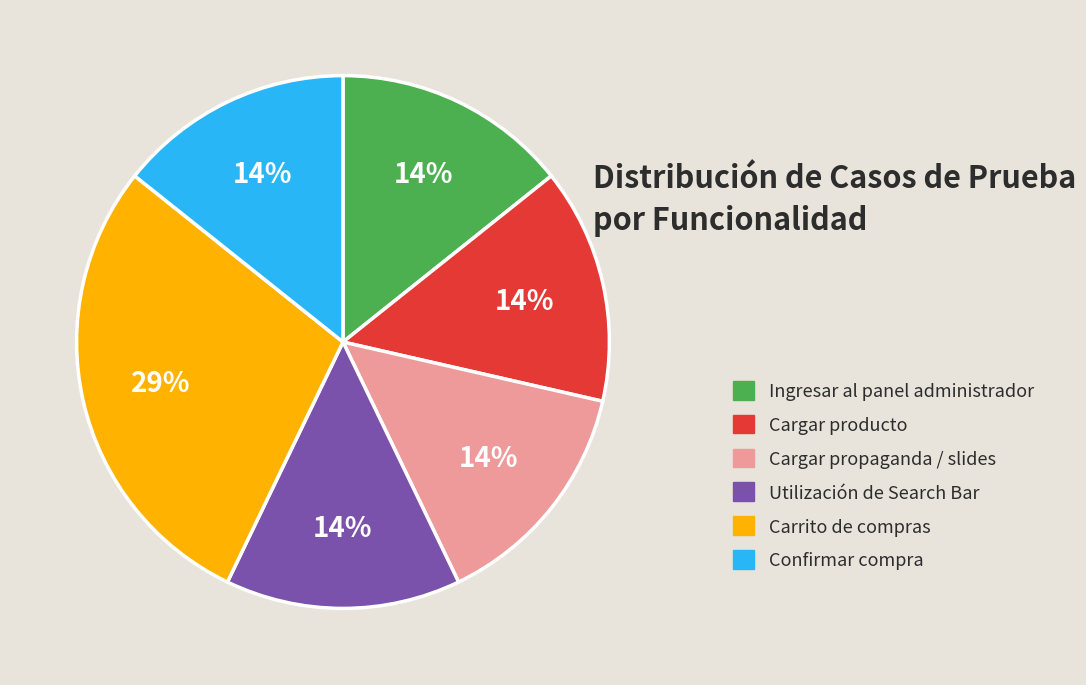

How many segments does this pie chart have?

6